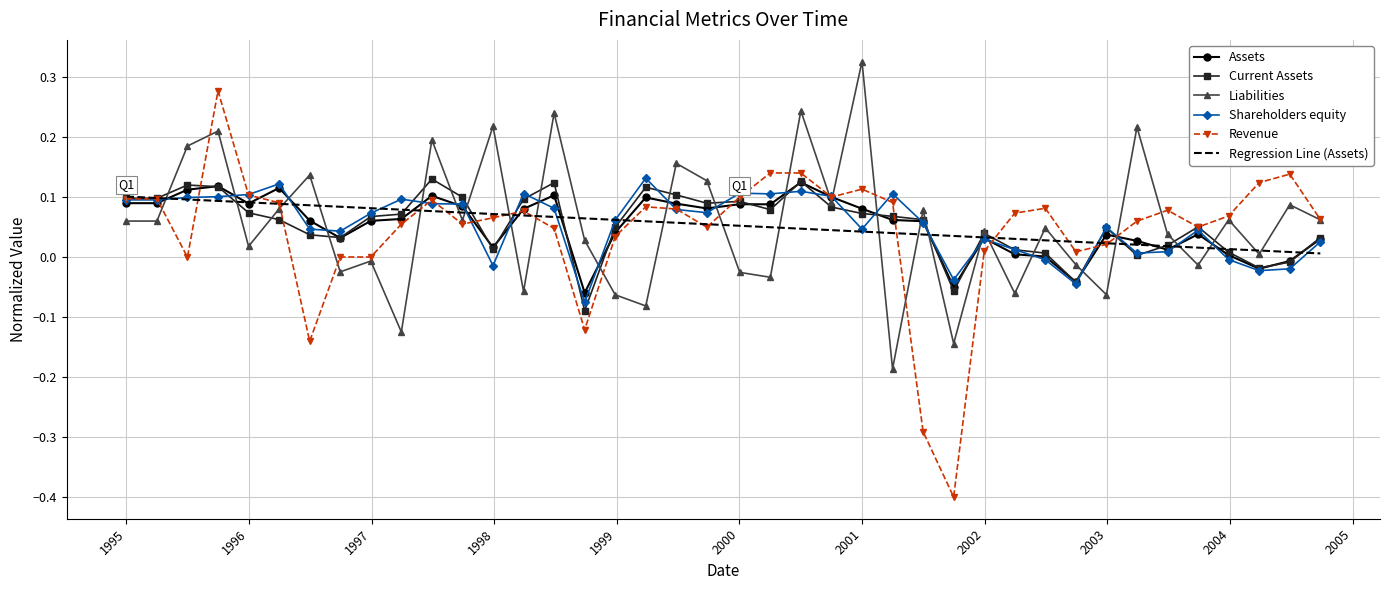

Which series has the widest spread of values?

Revenue